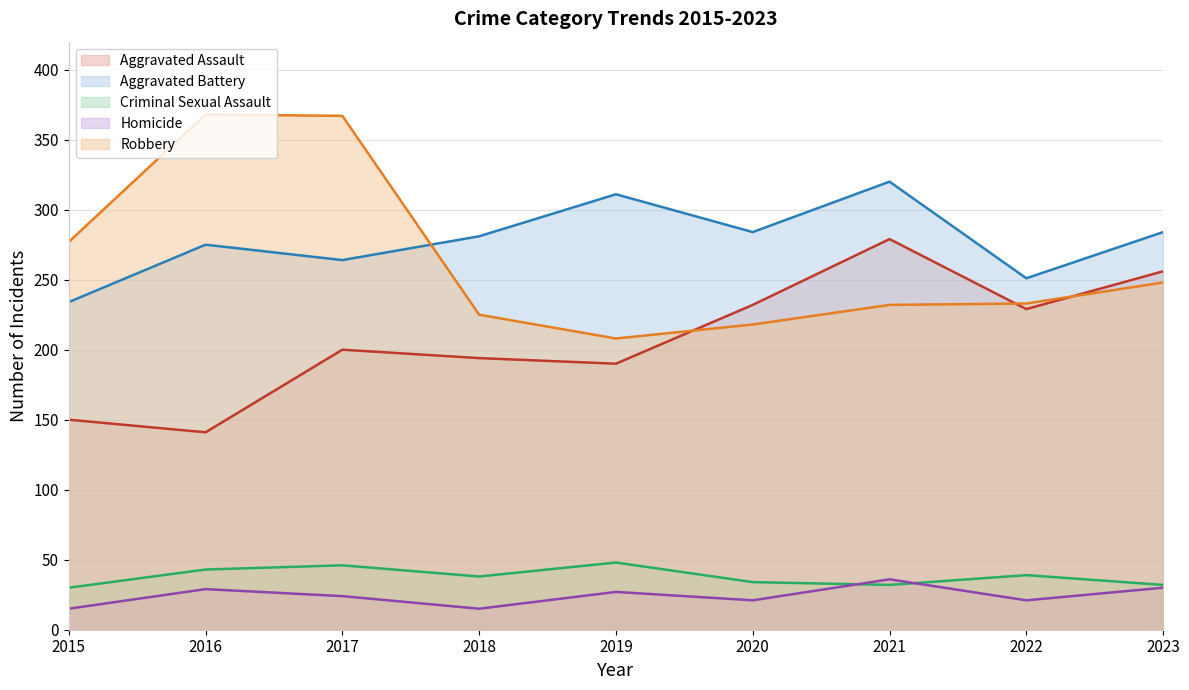

True or false: Aggravated Battery and Aggravated Assault intersect in this chart.

False